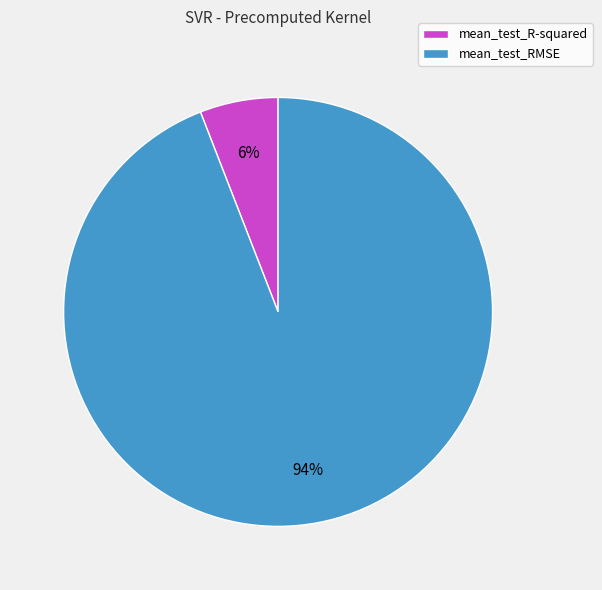

Is it true that mean_test_RMSE is 94% of the pie?

True